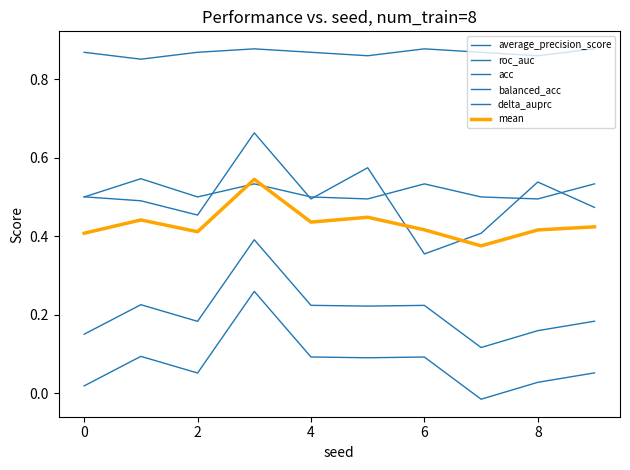

What is the maximum value shown in the chart?

0.9